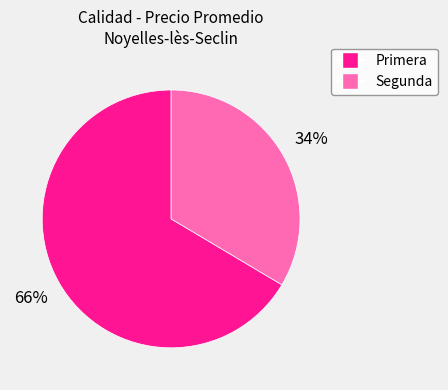

To the nearest percent, what is the average slice percentage?

50%